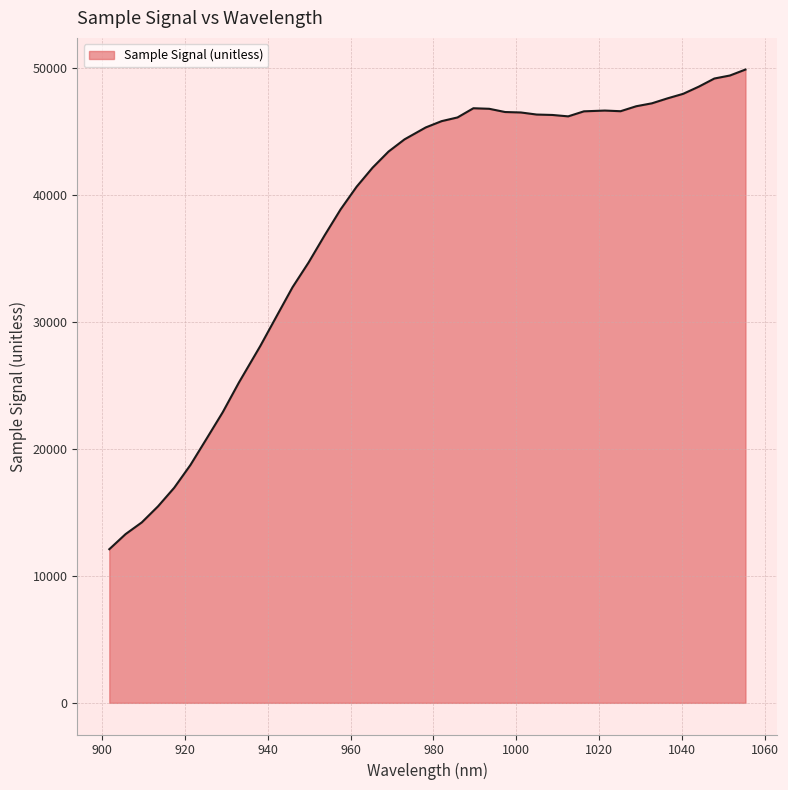

What is the average value?

38014